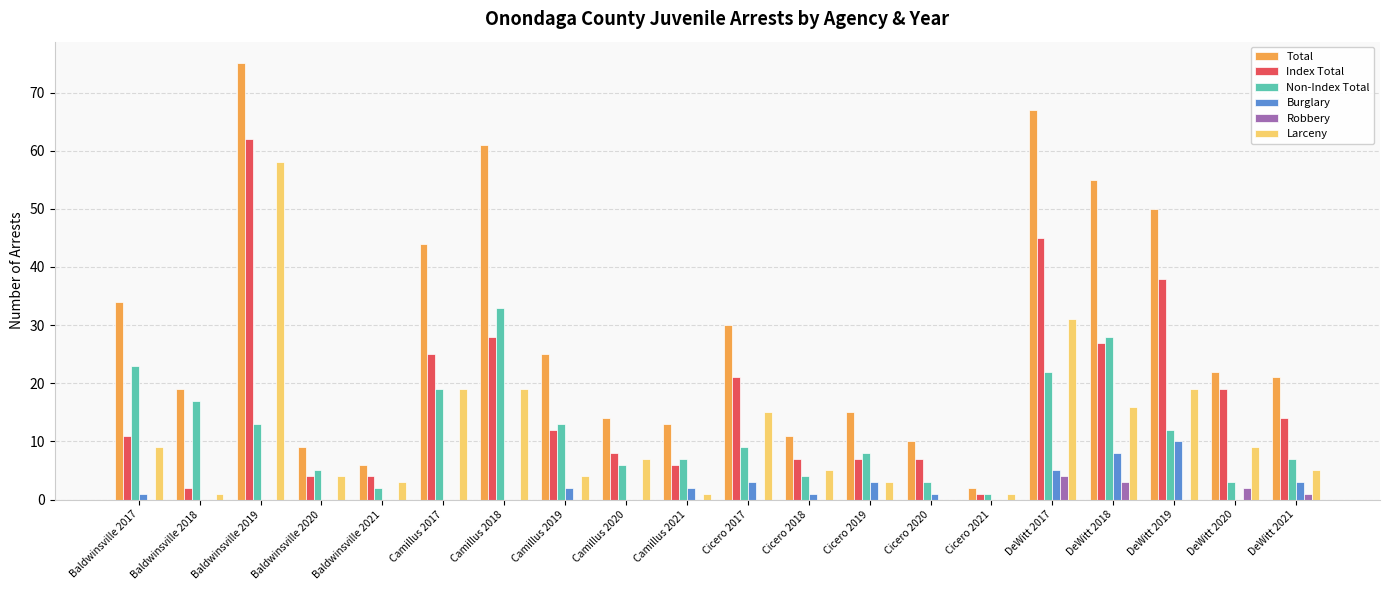

At which category is the sum across all series the highest?

Baldwinsville 2019